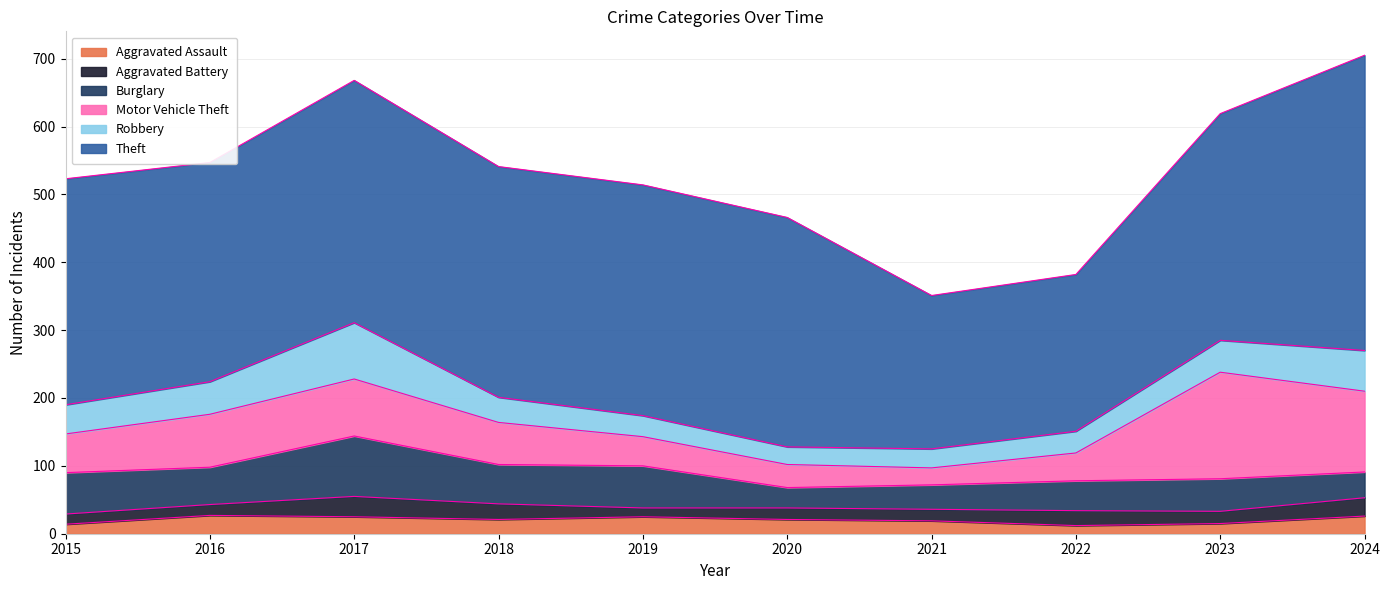

What are all the series names shown in the legend?

Aggravated Assault, Aggravated Battery, Burglary, Motor Vehicle Theft, Robbery, Theft